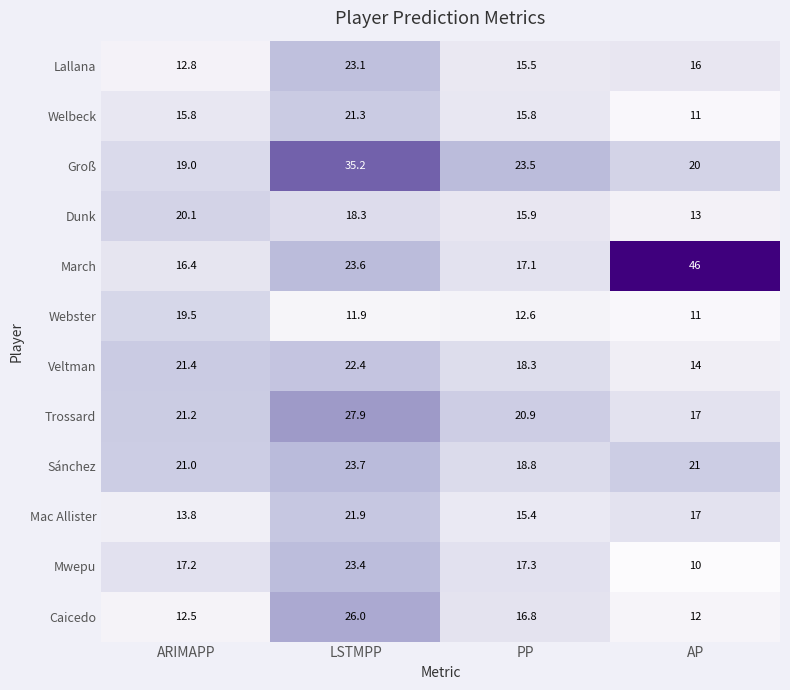

The value of Mac Allister at AP is 17.0. True or false?

True